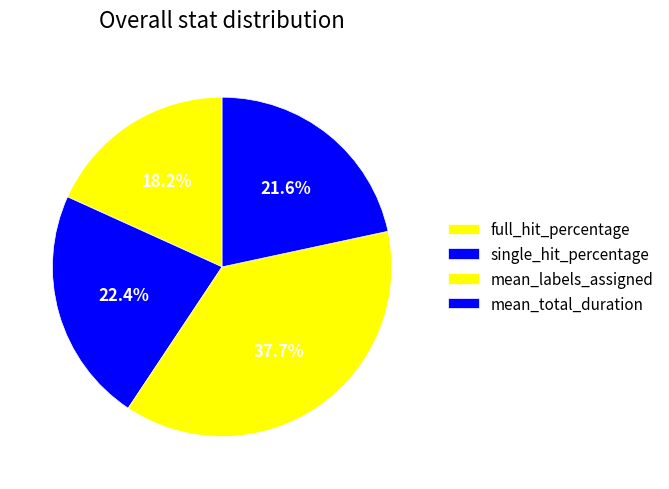

Combined, do single_hit_percentage and full_hit_percentage account for over 50%?

No